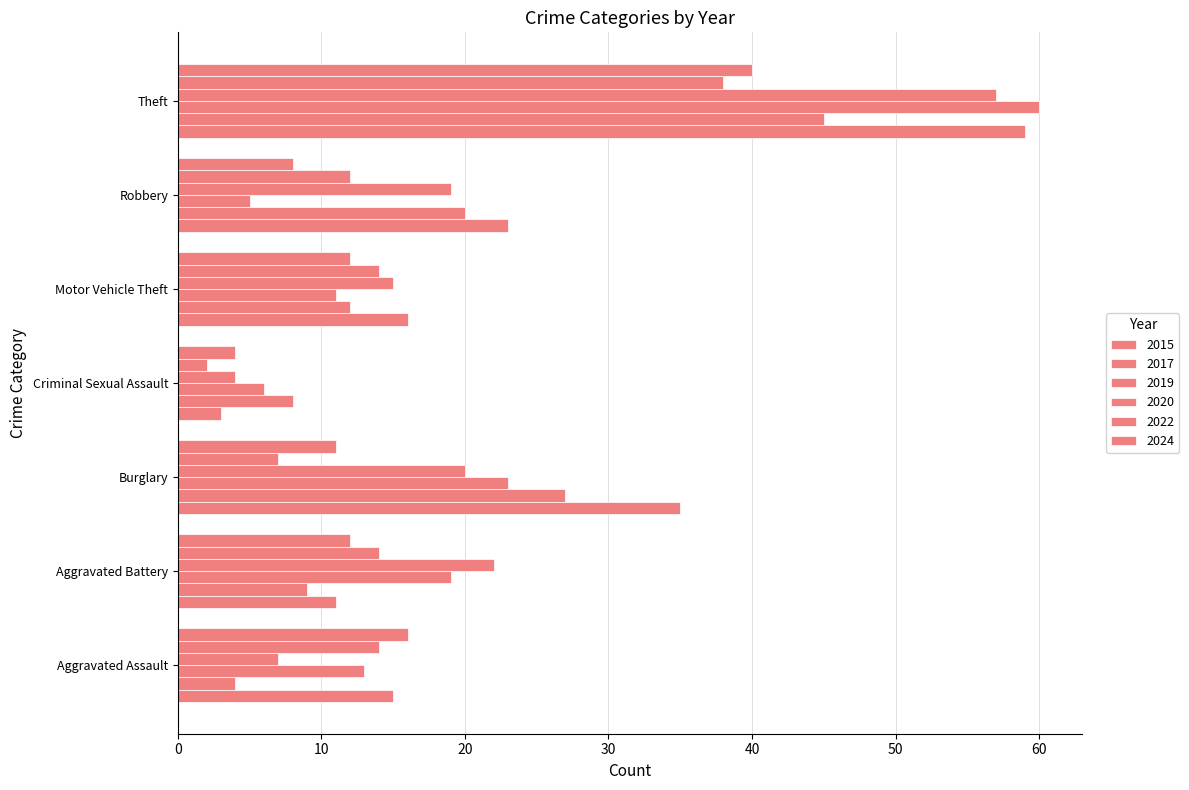

List the labels in order of 2024 value, smallest first.

Criminal Sexual Assault, Robbery, Burglary, Aggravated Battery, Motor Vehicle Theft, Aggravated Assault, Theft